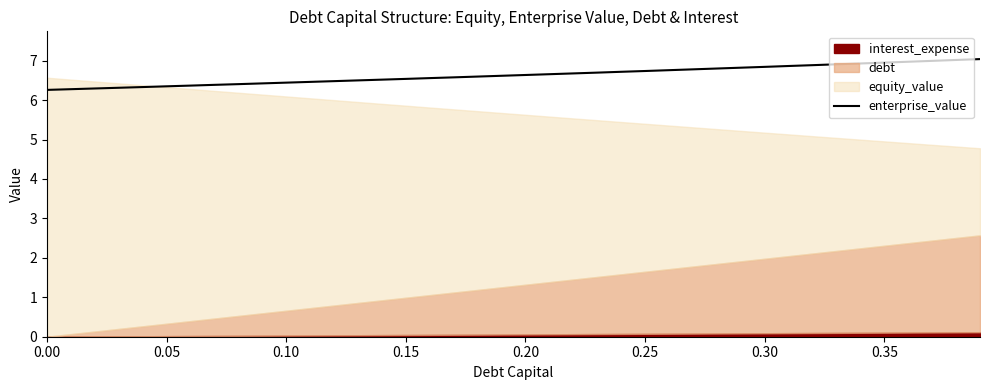

What is the maximum value shown in the chart?

7.0